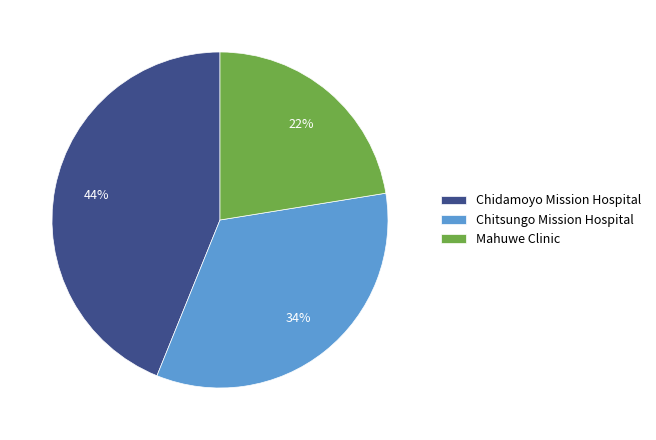

Is Chidamoyo Mission Hospital the majority of the pie?

No